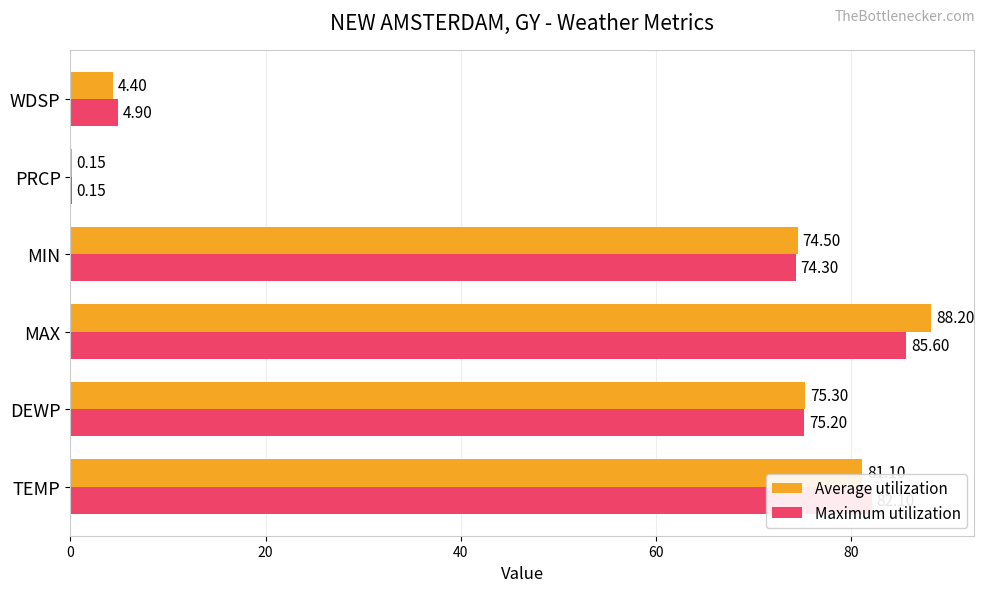

Which series has the largest total across all categories?

Average utilization